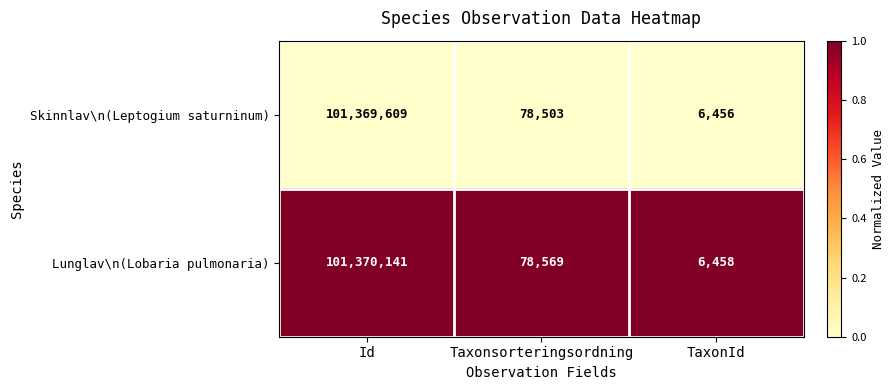

Rank the series by their average value, from highest to lowest.

Lunglav\n(Lobaria pulmonaria), Skinnlav\n(Leptogium saturninum)